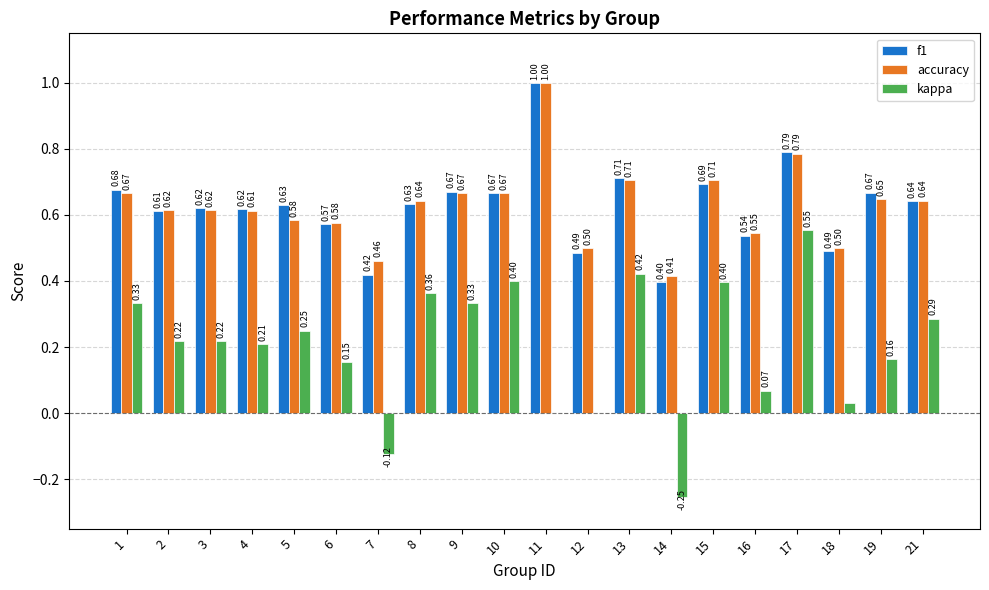

What is the greatest value displayed?

1.0